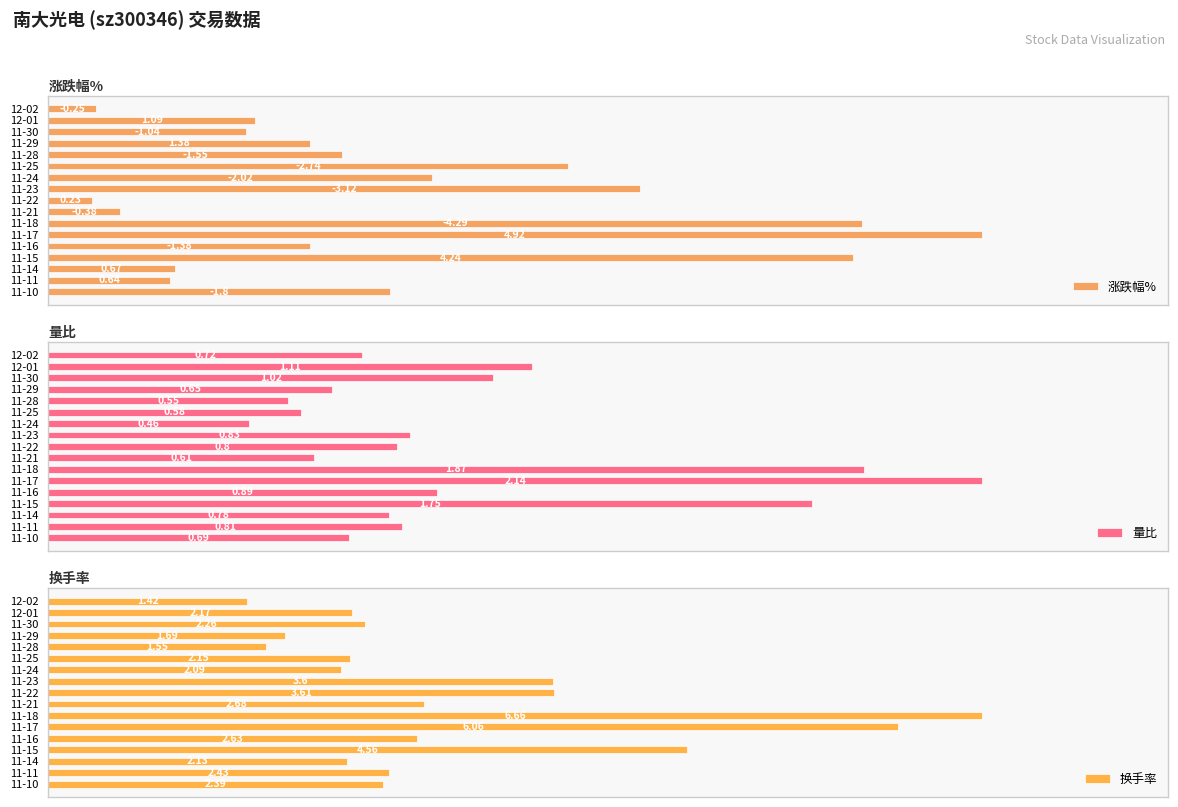

List the labels in order of 量比 value, smallest first.

11-24, 11-28, 11-25, 11-21, 11-29, 11-10, 12-02, 11-14, 11-22, 11-11, 11-23, 11-16, 11-30, 12-01, 11-15, 11-18, 11-17